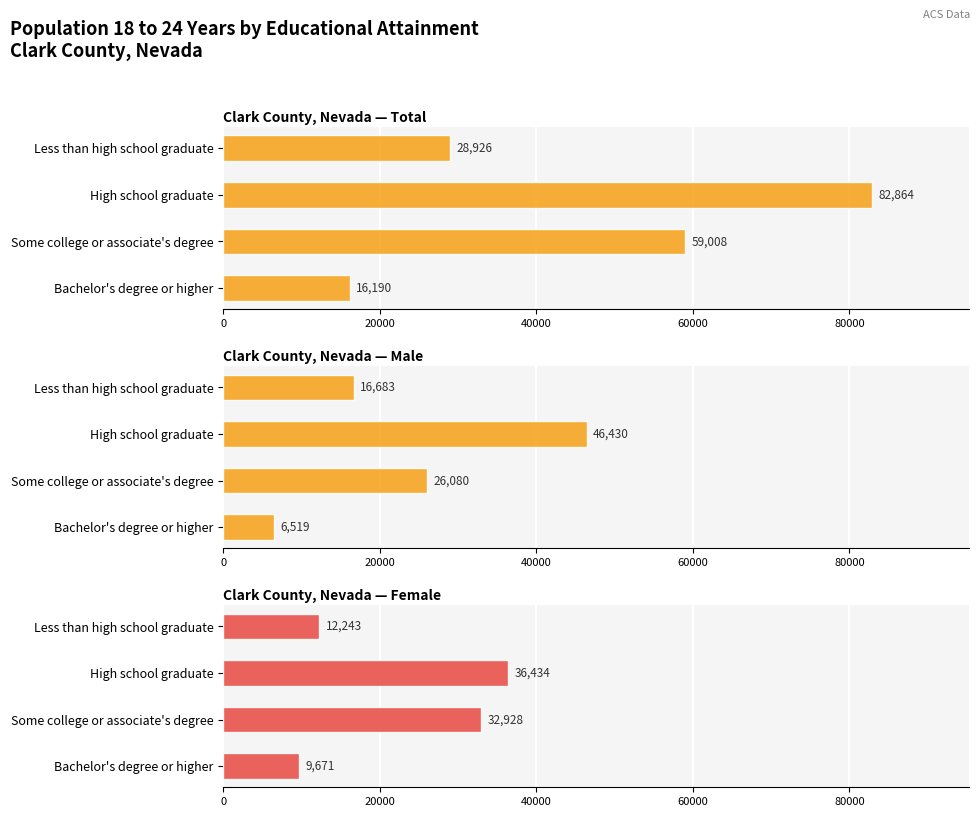

Is the value of Clark County, Nevada — Male at High school graduate greater than the value of Clark County, Nevada — Total at High school graduate?

No